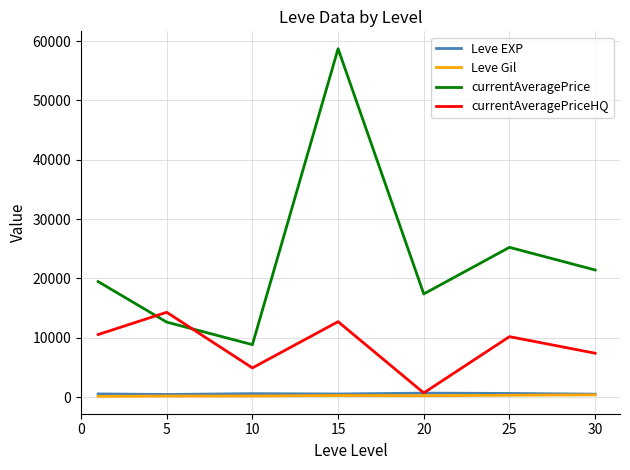

How many interior local valleys does the currentAveragePriceHQ series have?

2